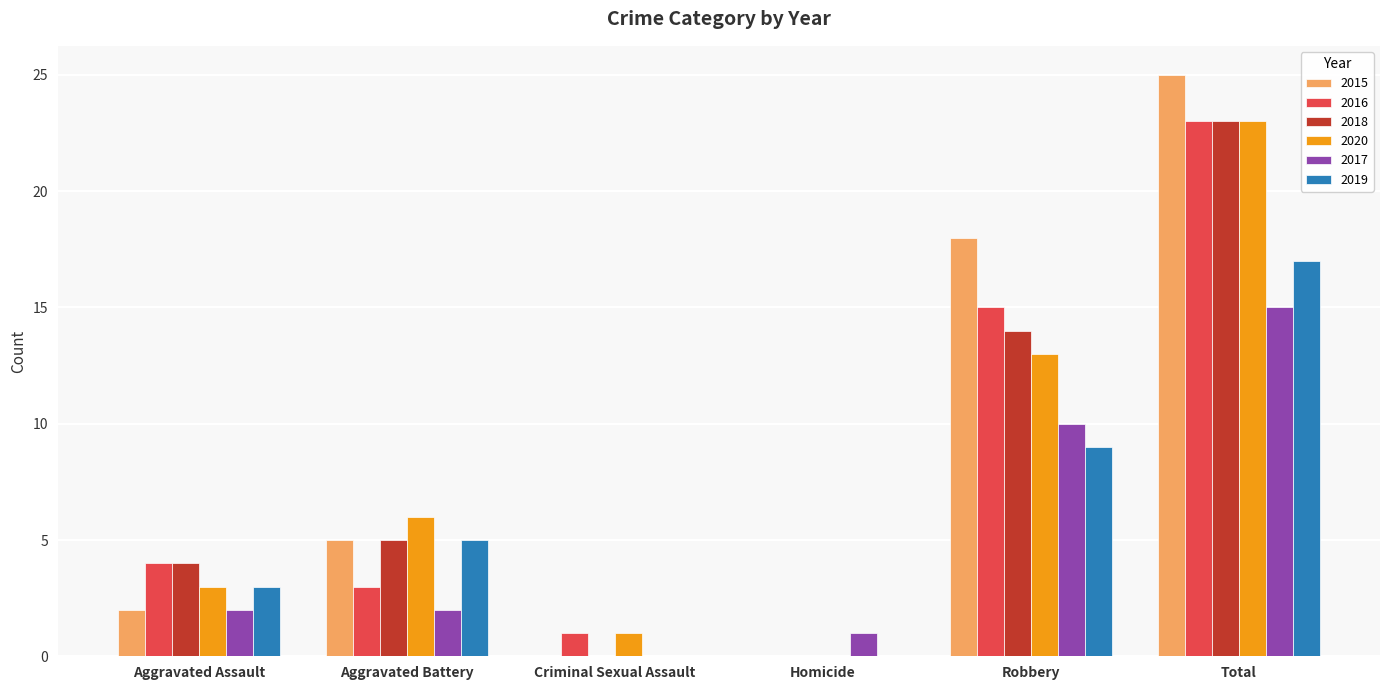

How many data points does each series have?

6